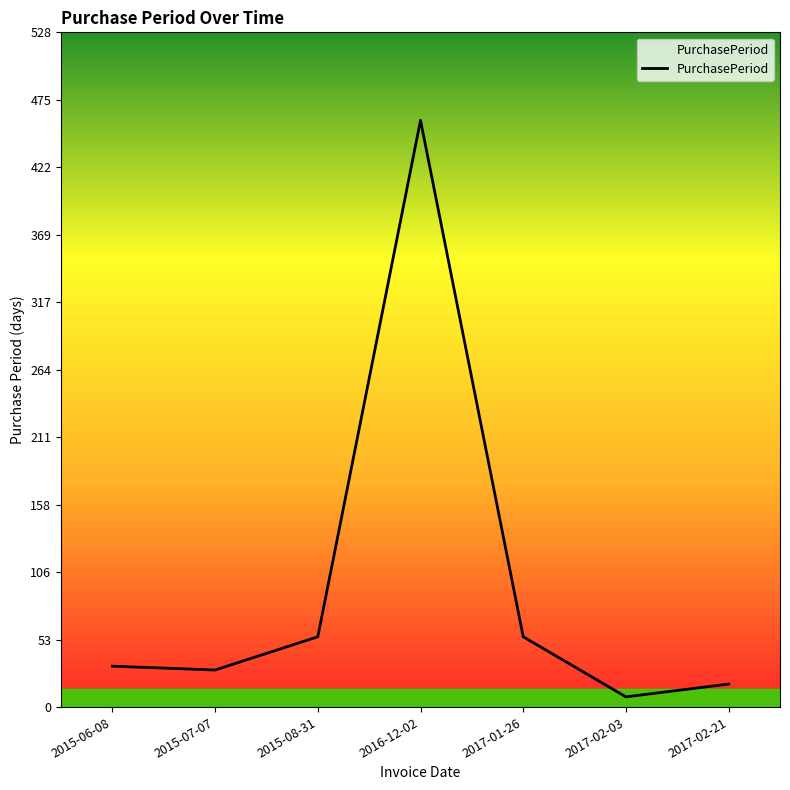

The value at 2015-08-31 is 55. True or false?

True